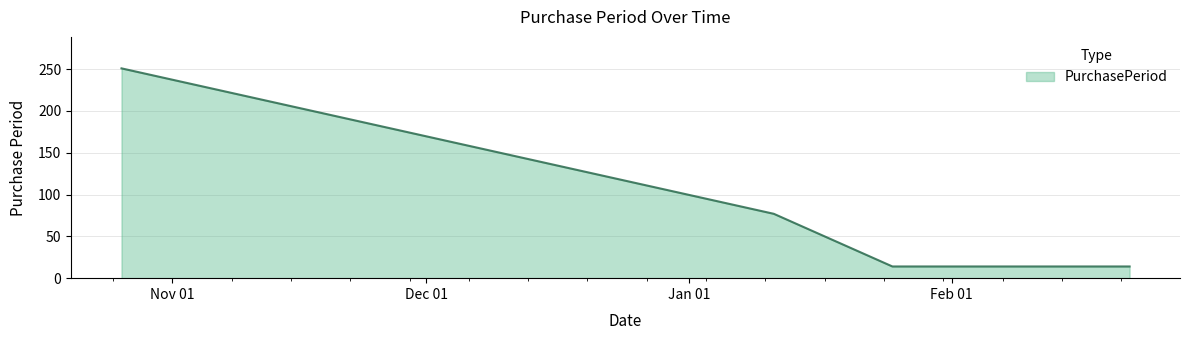

What is the minimum value shown in the chart?

14